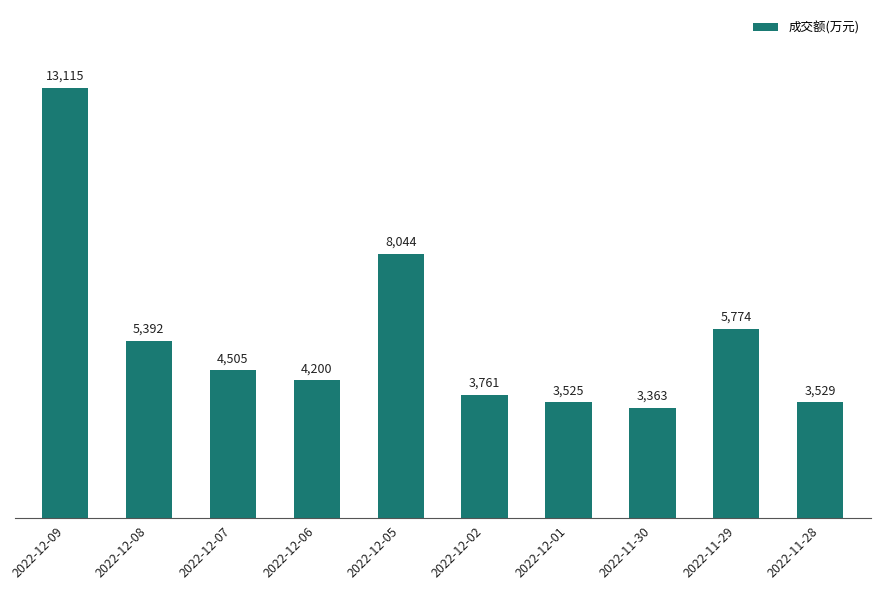

Rank the categories by value from highest to lowest.

2022-12-09, 2022-12-05, 2022-11-29, 2022-12-08, 2022-12-07, 2022-12-06, 2022-12-02, 2022-11-28, 2022-12-01, 2022-11-30